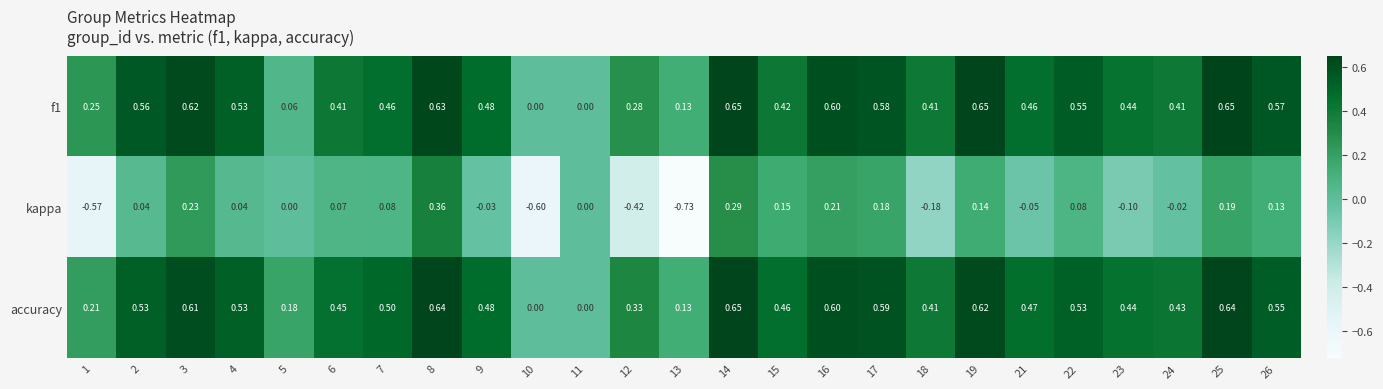

Is the value of kappa at 23 greater than the value of f1 at 10?

No